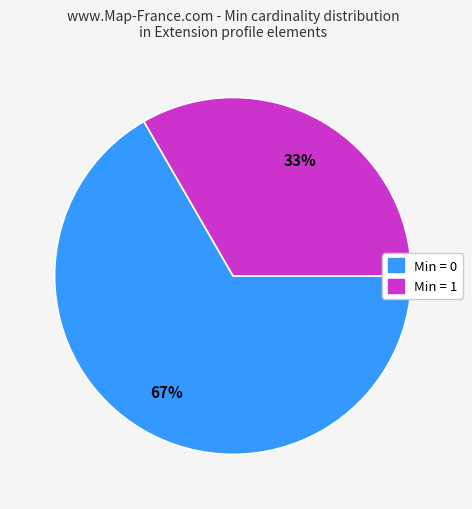

Is there a majority slice in this chart?

Yes